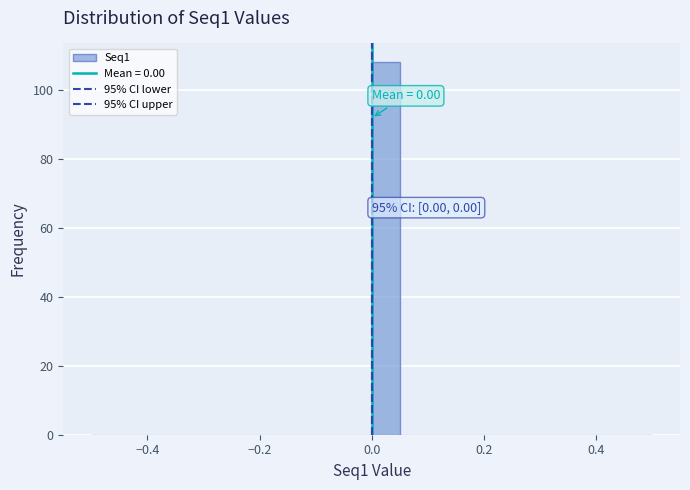

Around what value on the x-axis is the tallest bar? Give the approximate position of its centre, as read against the axis.

0.02